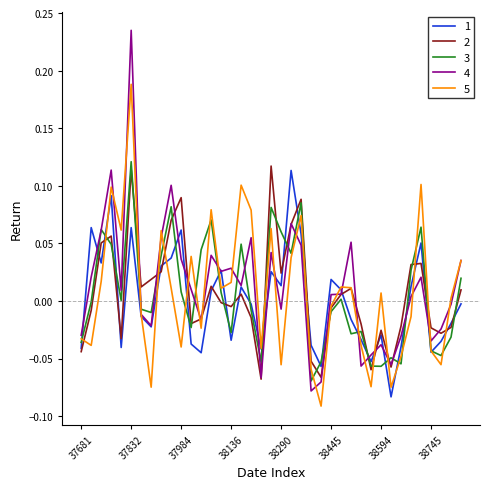

Which series has the widest spread of values?

4